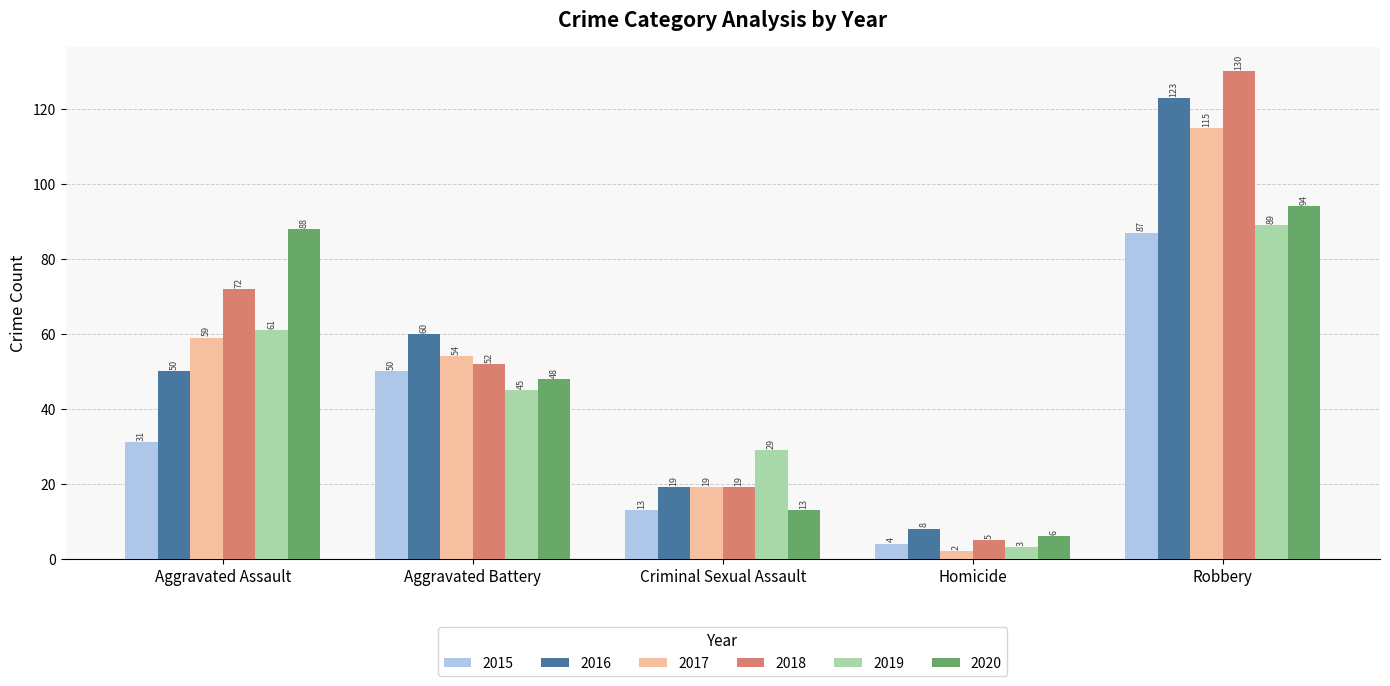

True or false: 2019 has a value of 45 at Aggravated Battery.

True